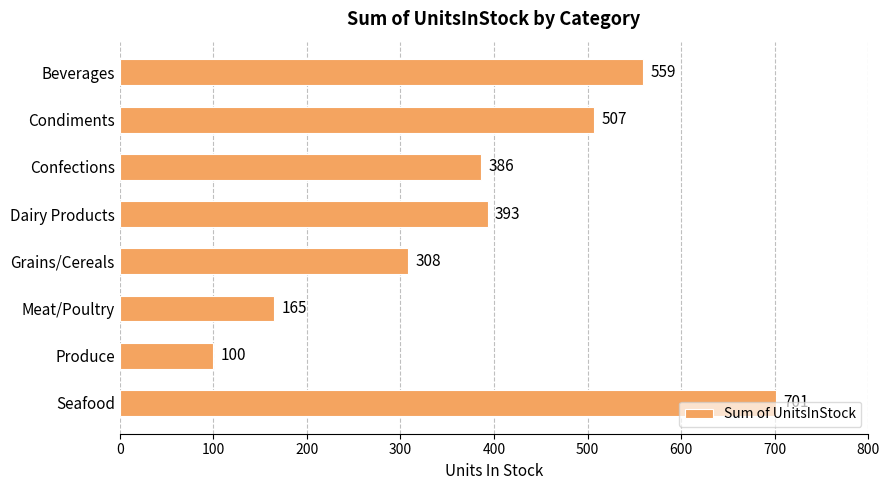

True or false: the data shows 165 at Meat/Poultry.

True